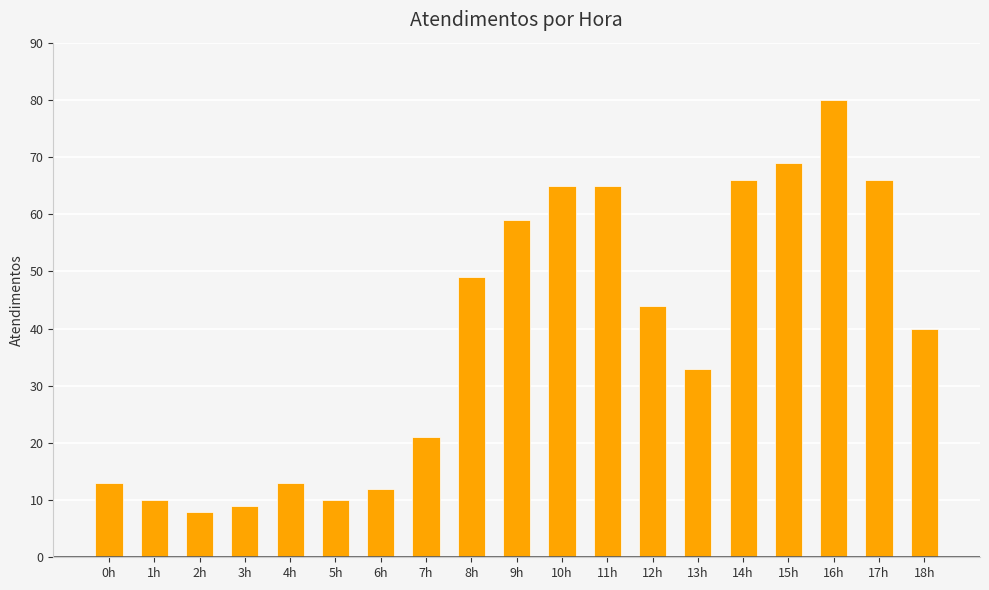

What is the maximum value shown in the chart?

80